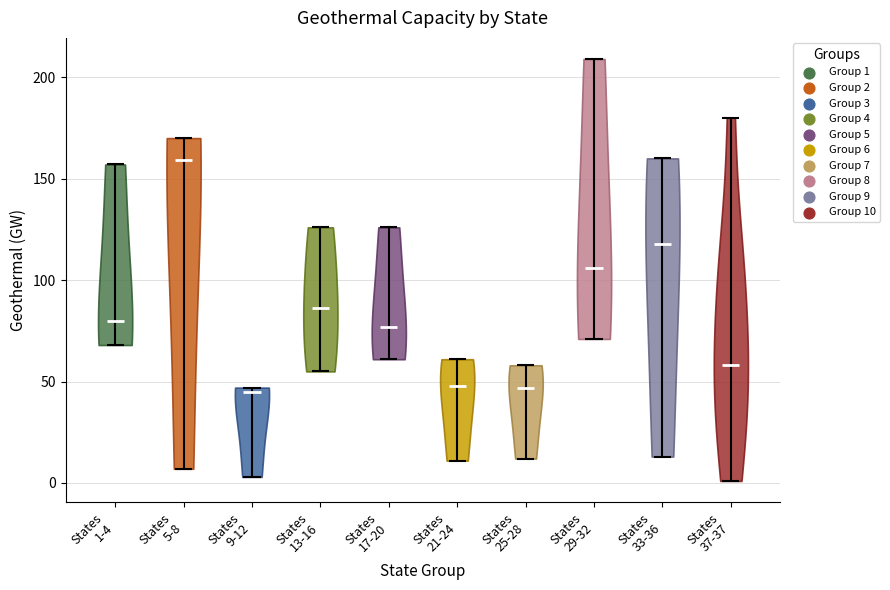

Which violin has the highest median line?

States 5-8